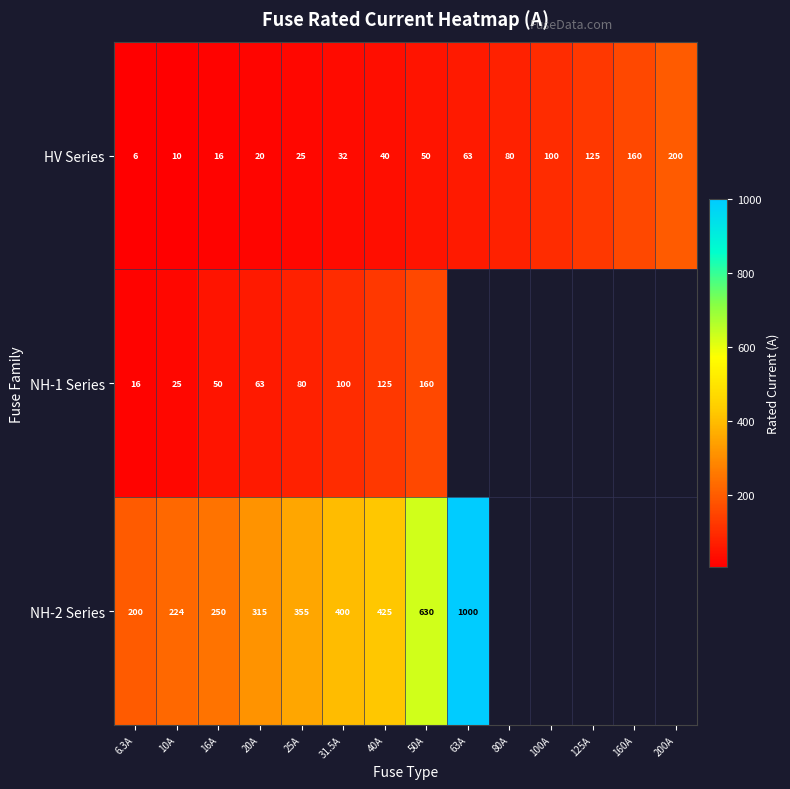

At which label is HV Series closest to 103?

100A